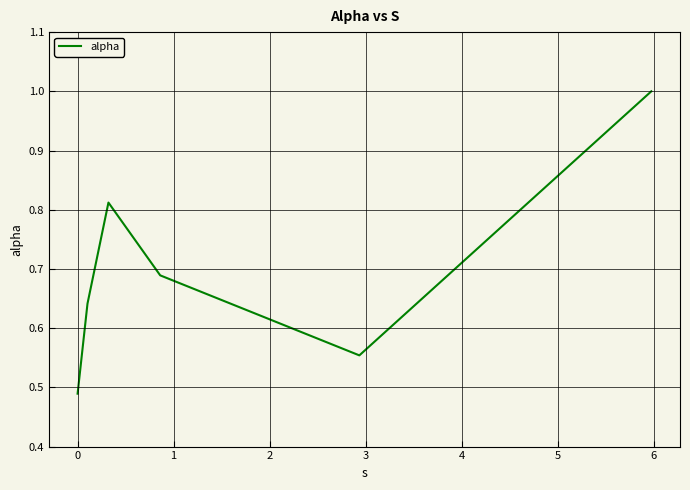

True or false: there are more than 0 points higher than both neighbors.

True